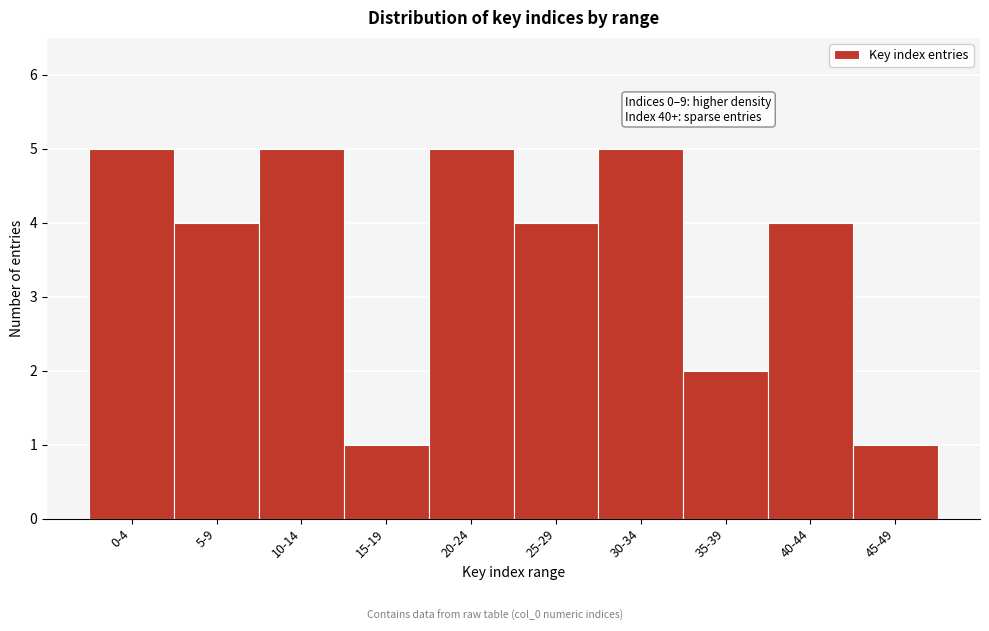

Reading right to left, transcribe all the data shown in this chart.

45-49=1	40-44=4	35-39=2	30-34=5	25-29=4	20-24=5	15-19=1	10-14=5	5-9=4	0-4=5